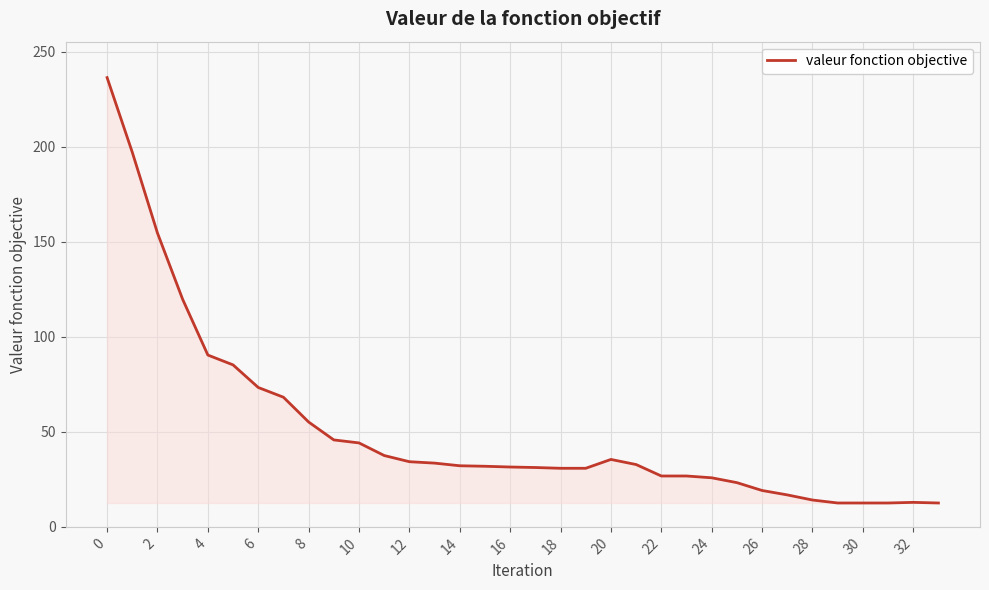

What is the minimum value shown in the chart?

12.6